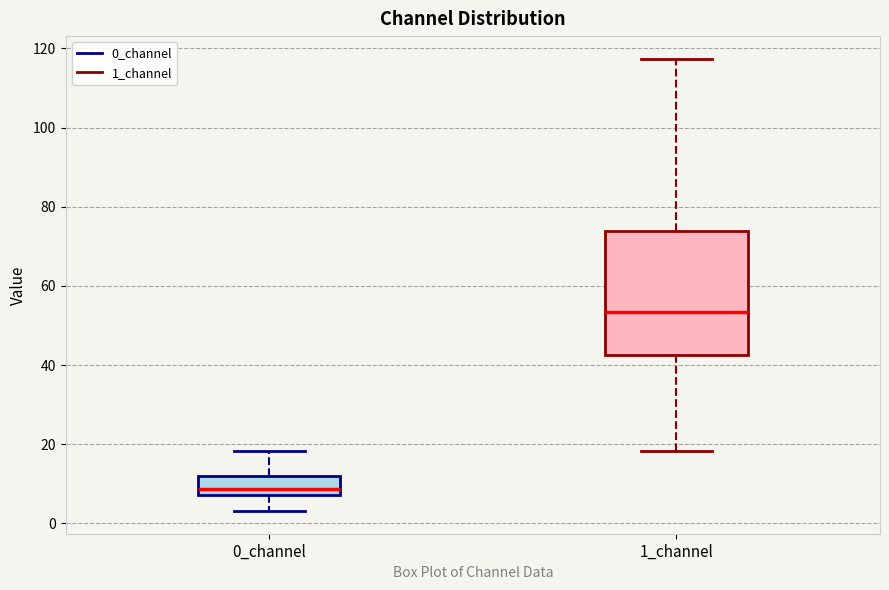

Reading left to right, transcribe this box plot: for each box, give where its median line is, the range the box spans, and where its two whiskers end, as read against the y-axis. The values are not printed on the chart, so give them approximately, as read against the axis.

0_channel: median 8 (just above the box's lower edge), box 8 to 12, whiskers 4 to 18
1_channel: median 54, box 42 to 74, whiskers 18 to 118